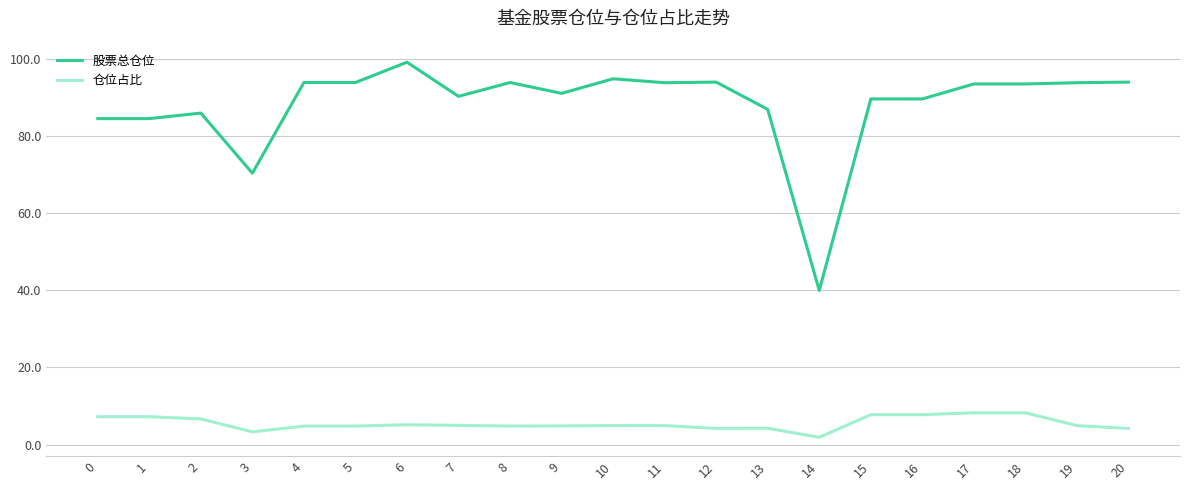

Is the value of 股票总仓位 at 6 greater than the value of 仓位占比 at 0?

Yes